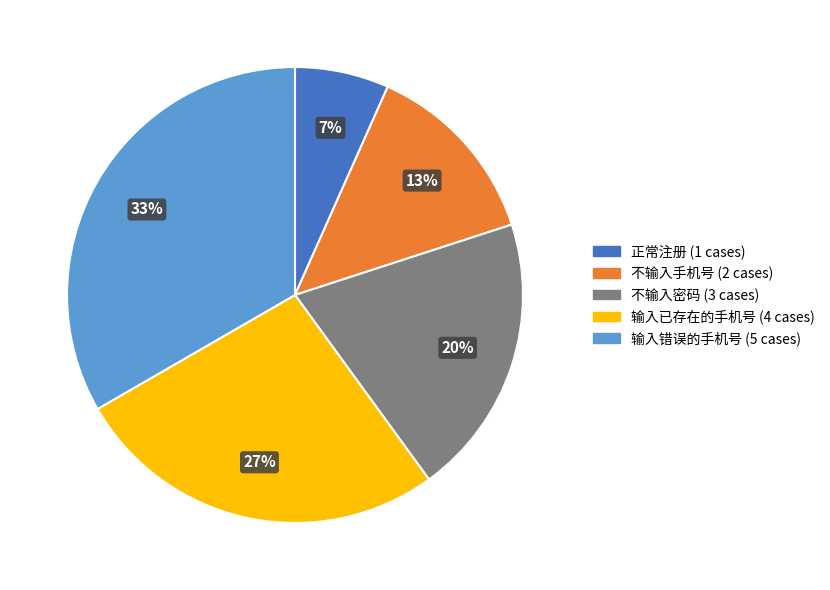

What percentage is the 不输入手机号 slice, to the nearest percent?

13%